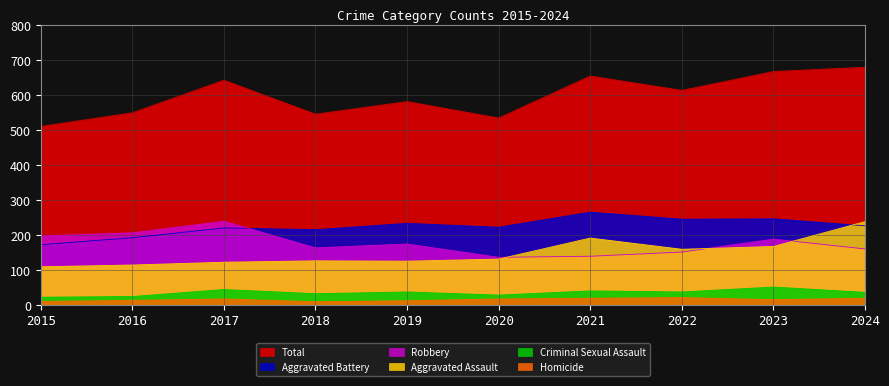

Where is the first local minimum for Criminal Sexual Assault?

2018